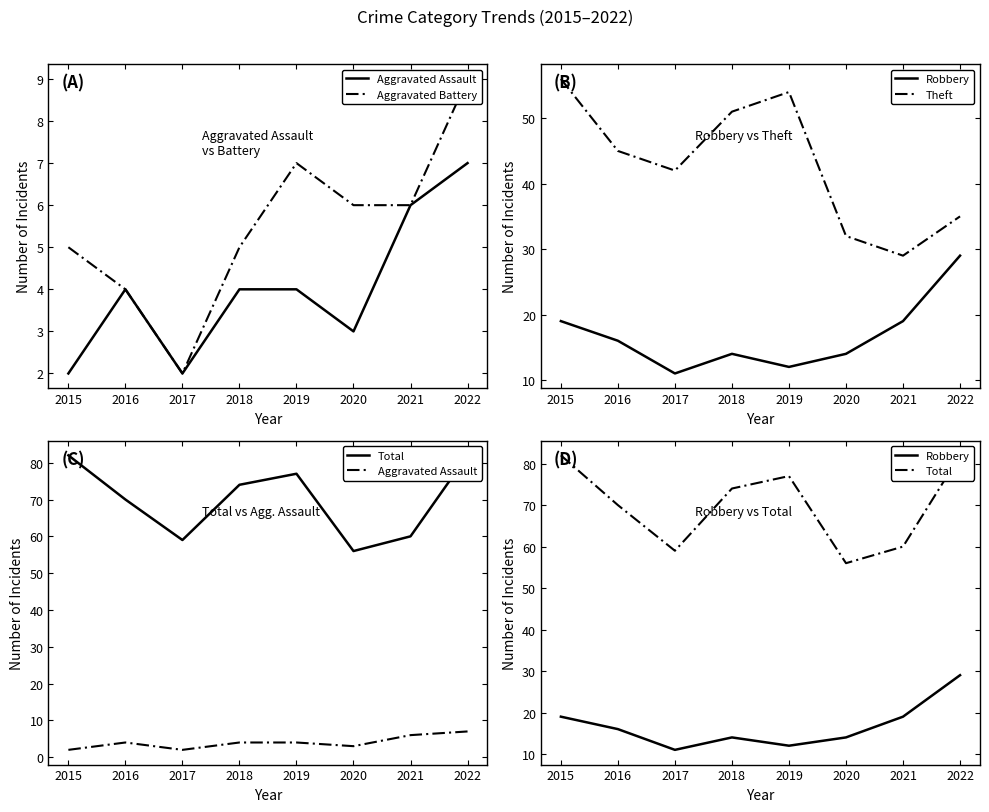

Read the Aggravated Assault value at 2018.

4